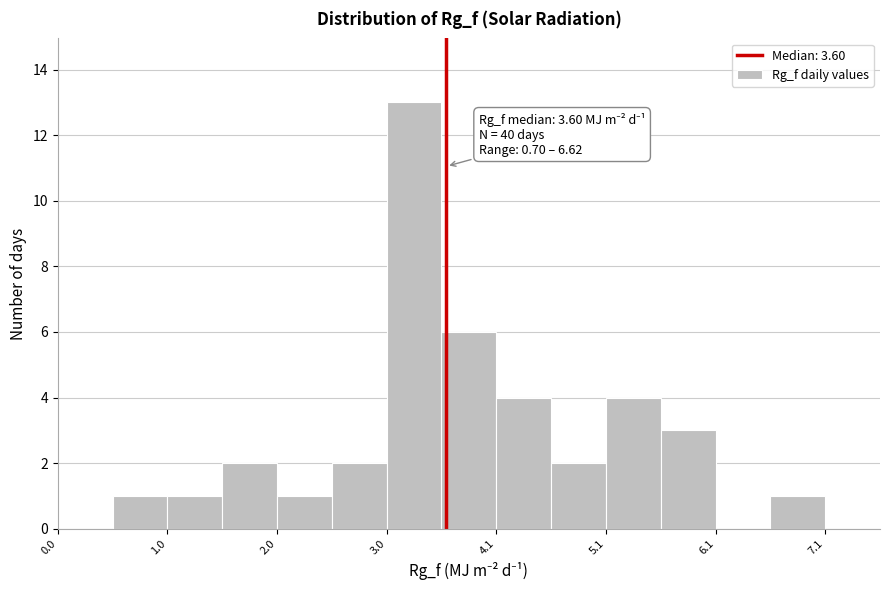

Read against the x-axis, roughly where is the centre of the tallest bar?

3.4